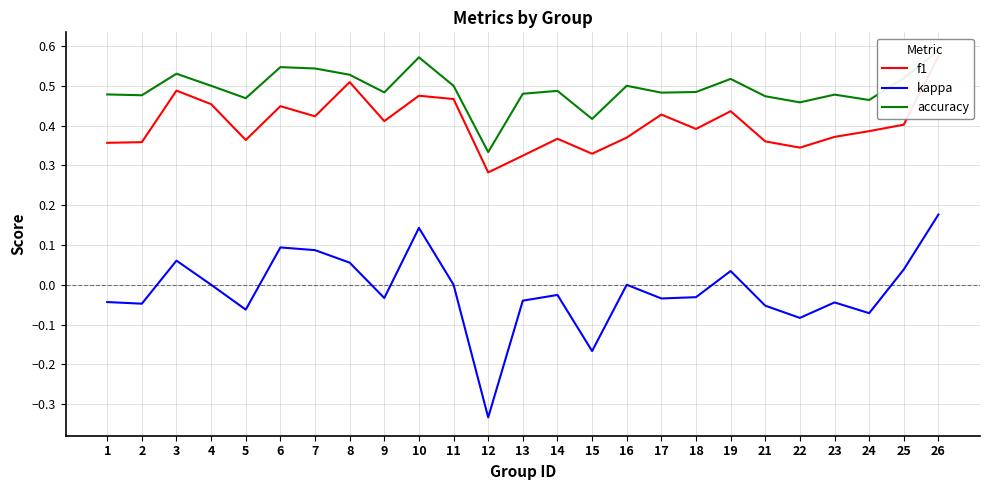

How many interior local peaks does the kappa series have?

7